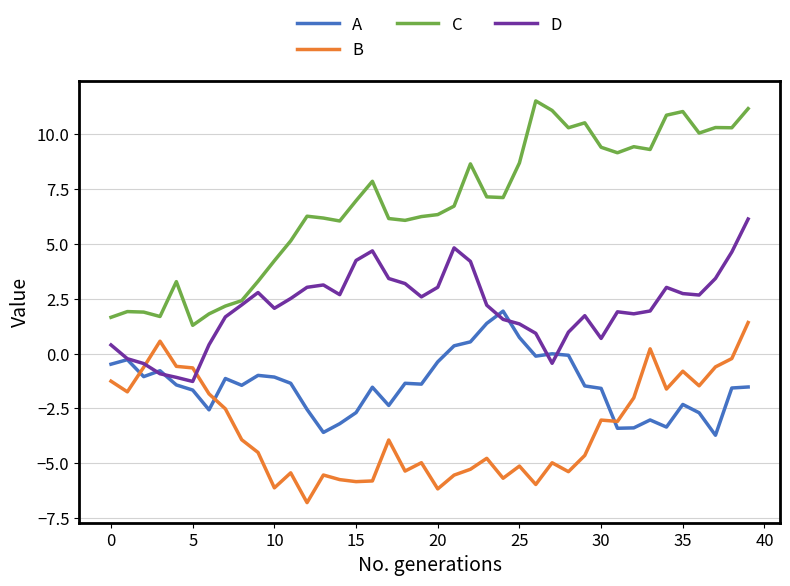

Which series has the widest spread of values?

C